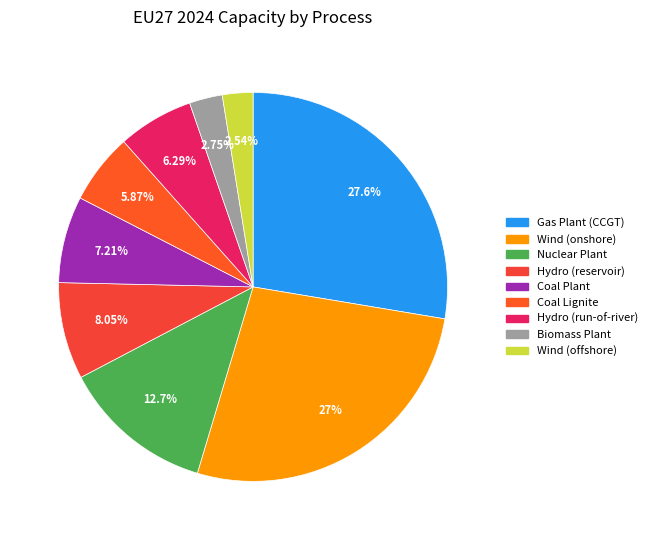

Does Biomass Plant account for over 50% of the chart?

No